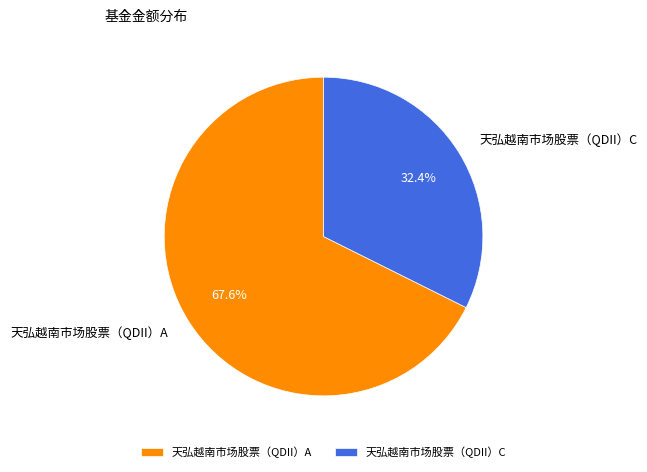

To the nearest percent, what is the difference between the 天弘越南市场股票（QDII）A and 天弘越南市场股票（QDII）C slice percentages?

35%